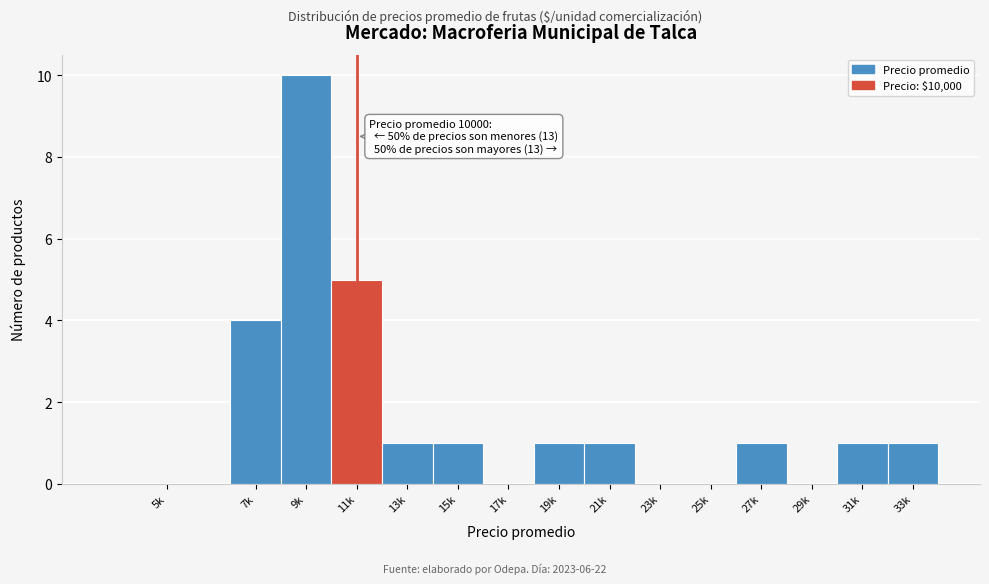

Reading left to right, transcribe all the data shown in this chart.

5k=0	7k=4	9k=10	11k=5	13k=1	15k=1	17k=0	19k=1	21k=1	23k=0	25k=0	27k=1	29k=0	31k=1	33k=1